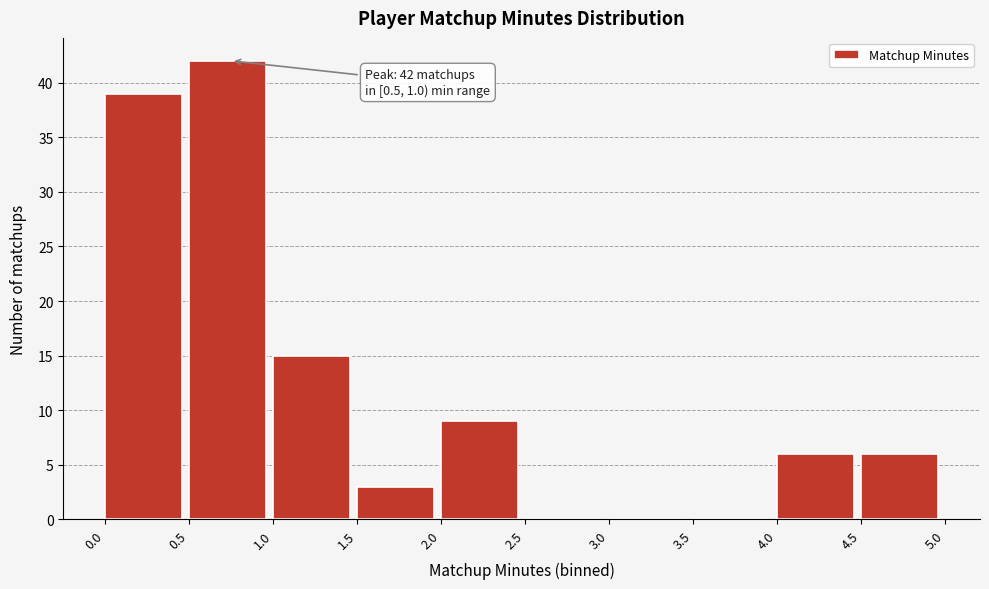

Over which range of the x-axis is the bar tallest?

0.5 to 1.0